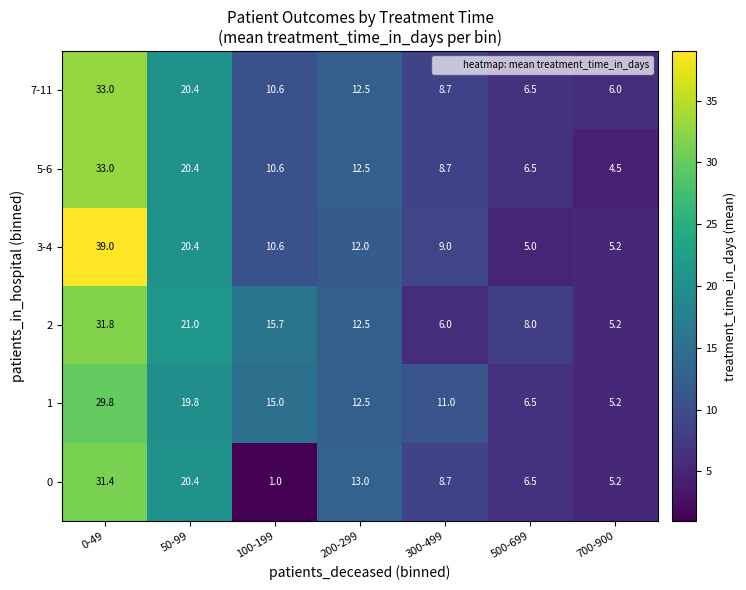

List the labels in order of 0 value, largest first.

0-49, 50-99, 200-299, 300-499, 500-699, 700-900, 100-199